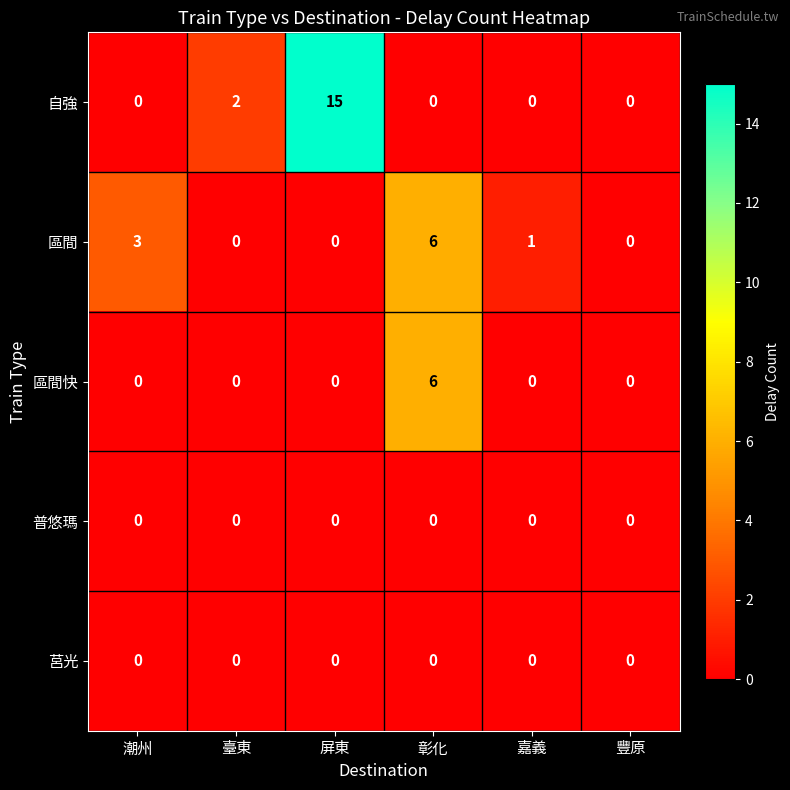

What is the maximum value for 區間快?

6